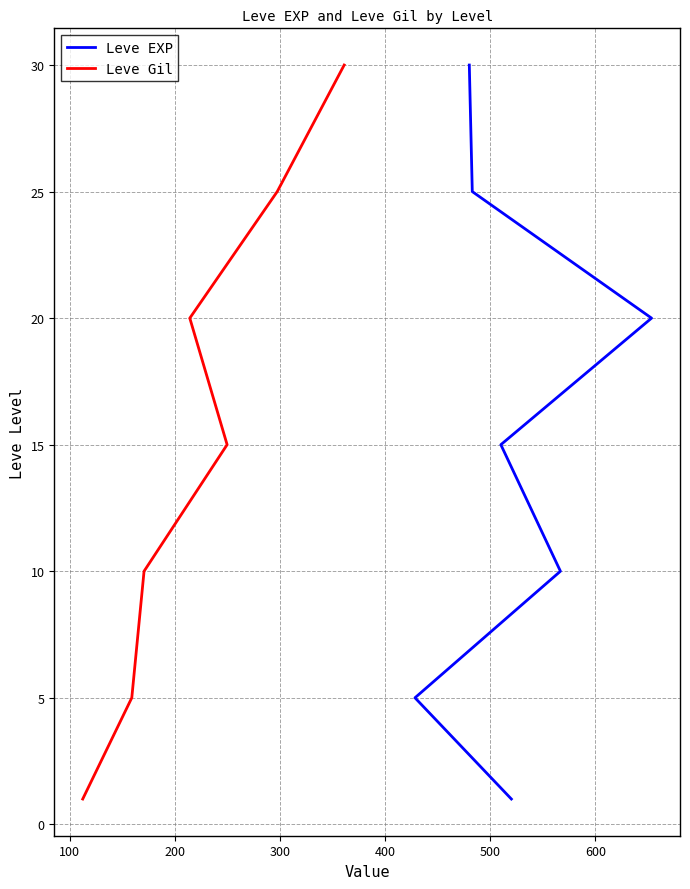

How many lines are shown in the chart?

2